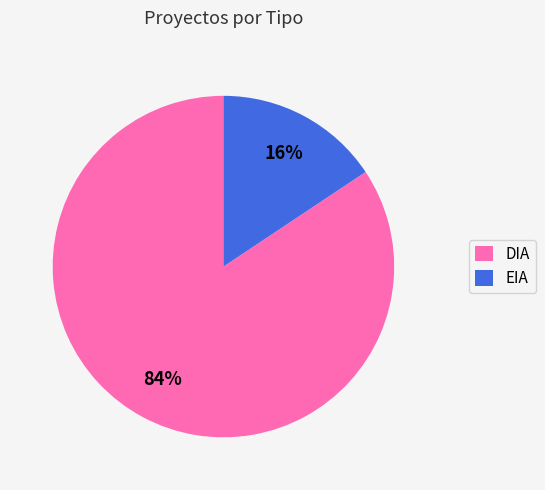

How many slices are in this pie chart?

2